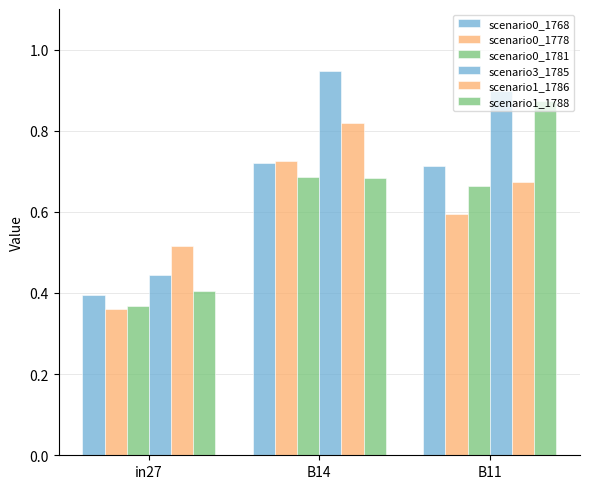

Which series has the largest range (max minus min)?

scenario3_1785